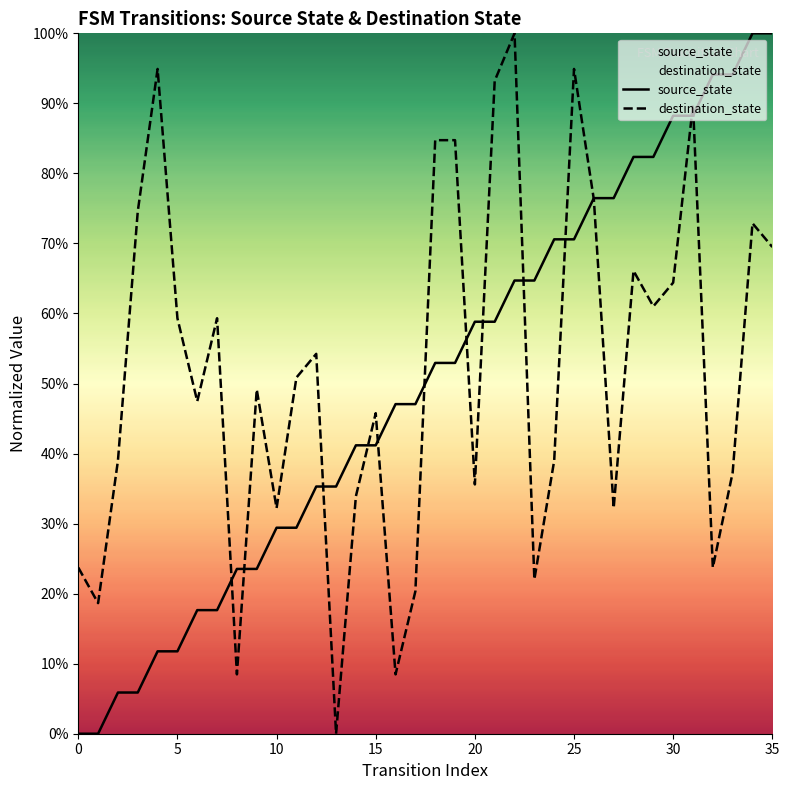

Does the chart have visible grid lines?

No